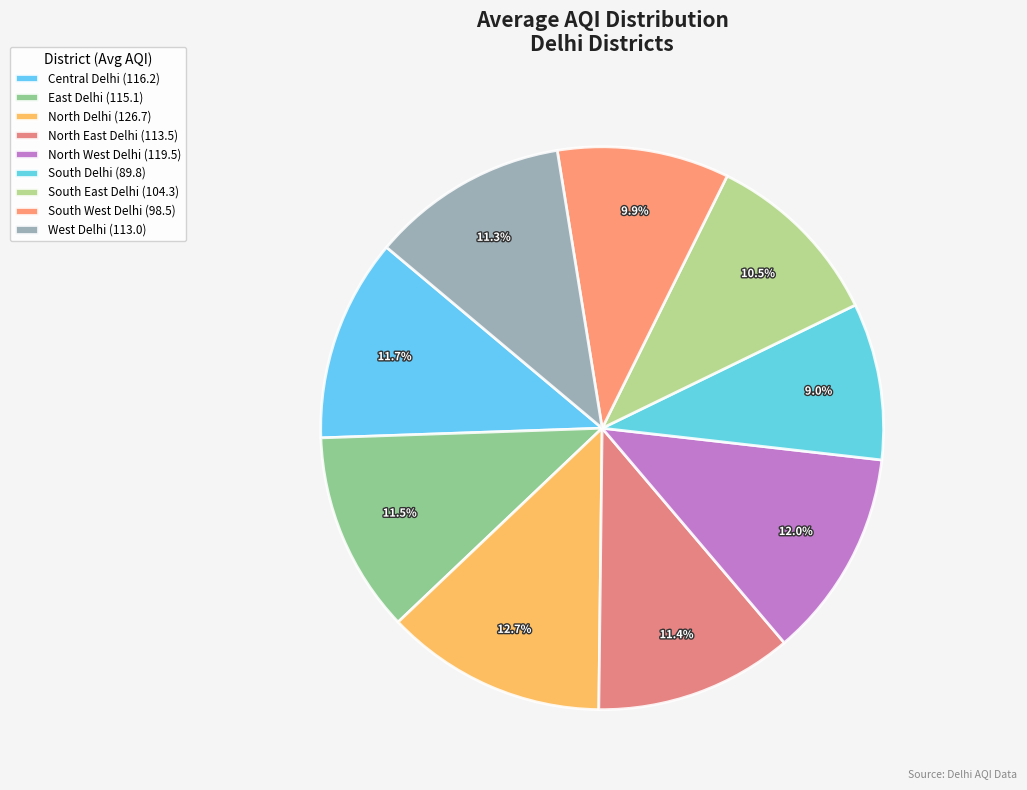

How many slices are in this pie chart?

9